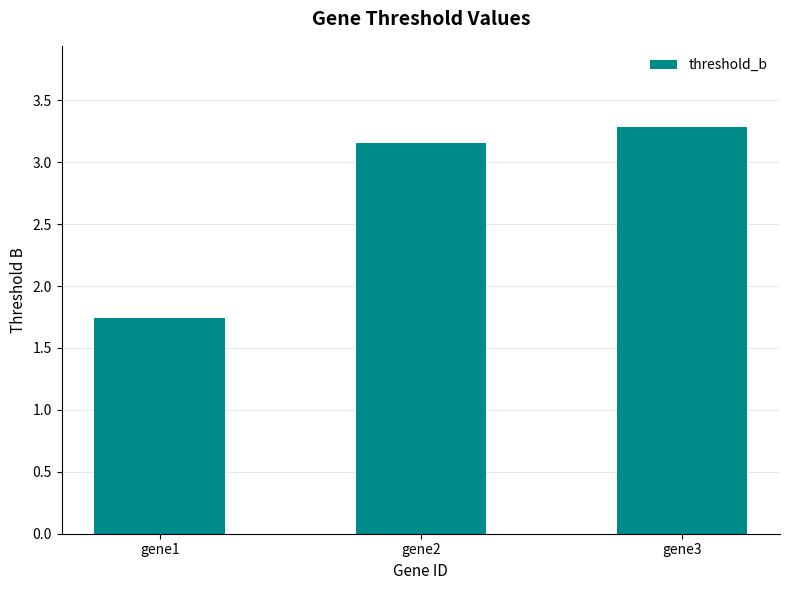

Where does the data first go above 3?

gene2